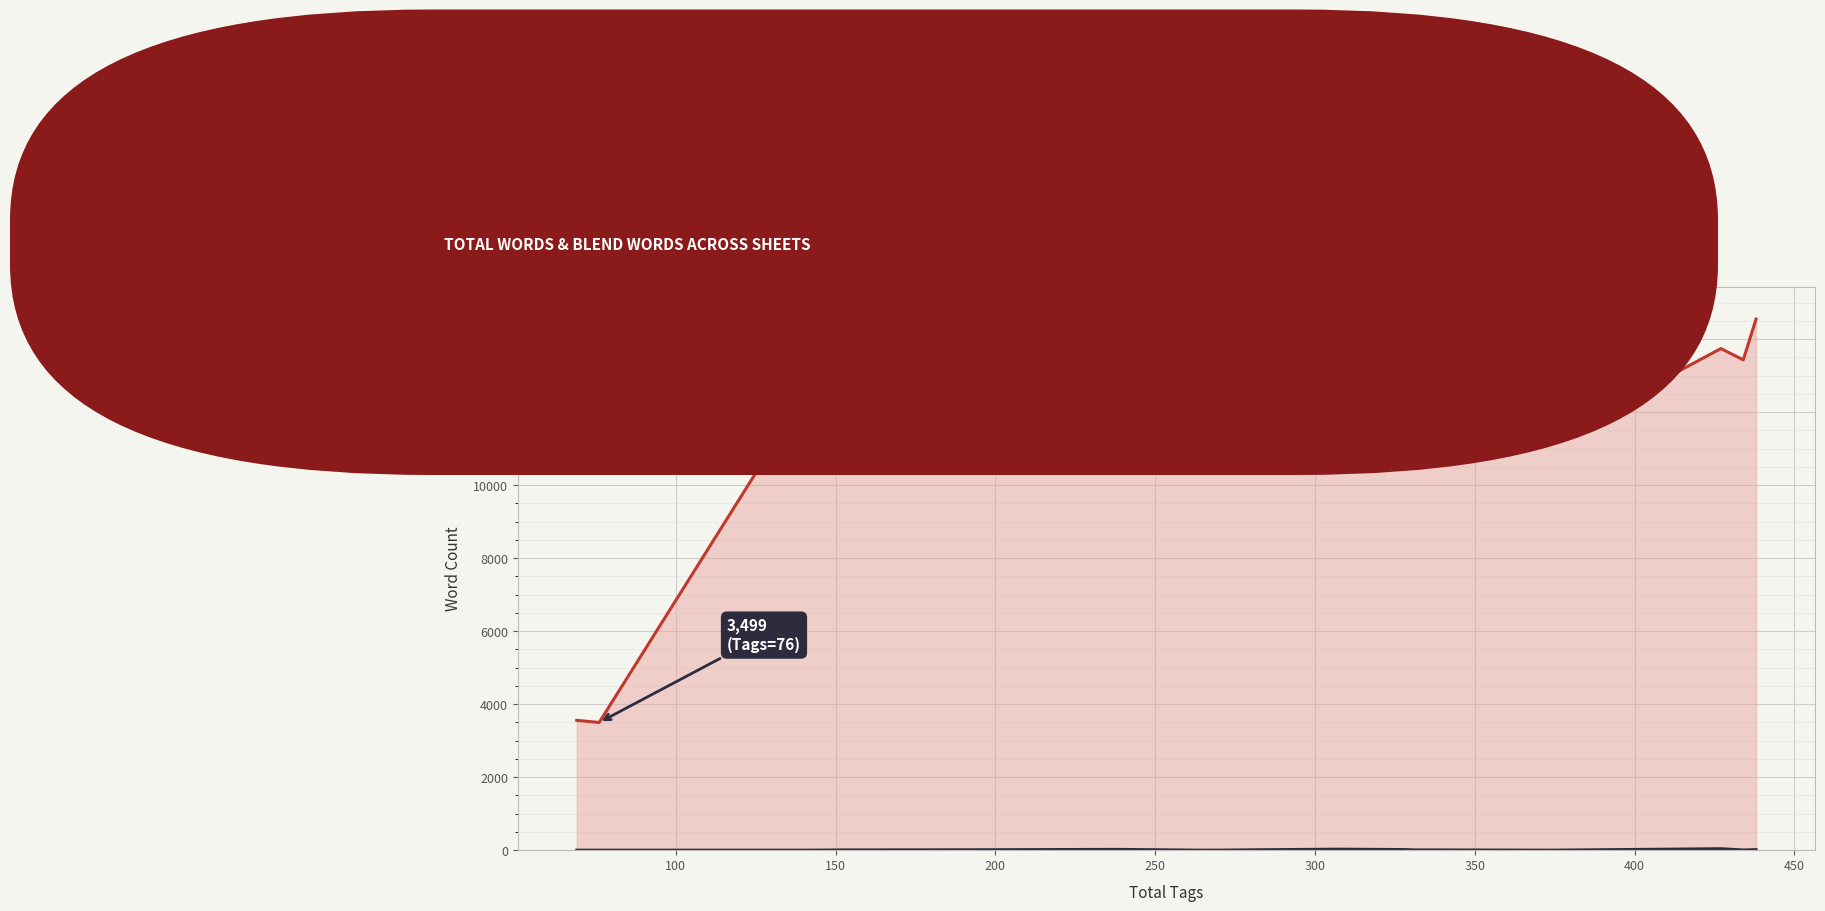

Is it true that blend_Words equals -24 at 100?

False